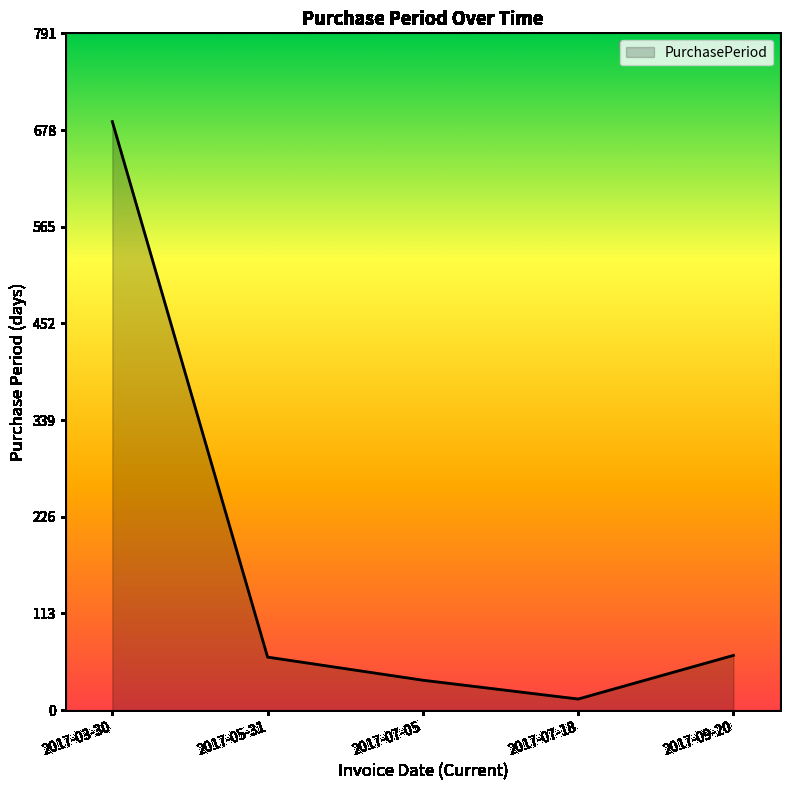

Does the chart have visible grid lines?

No